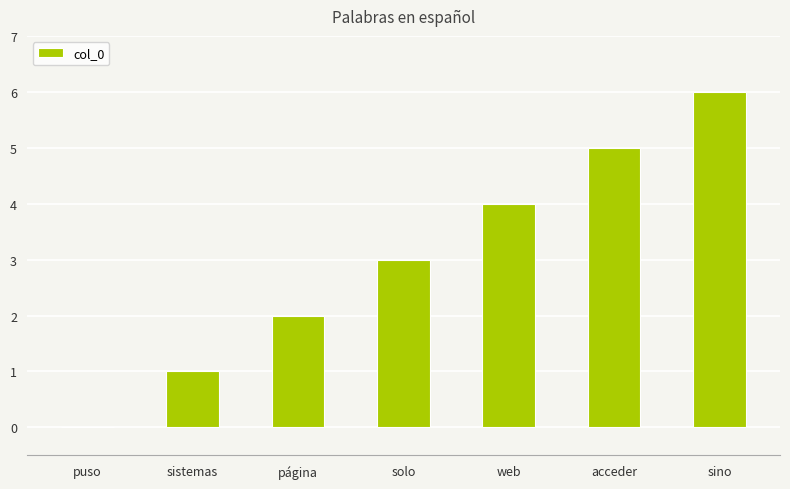

How many values are above zero?

6